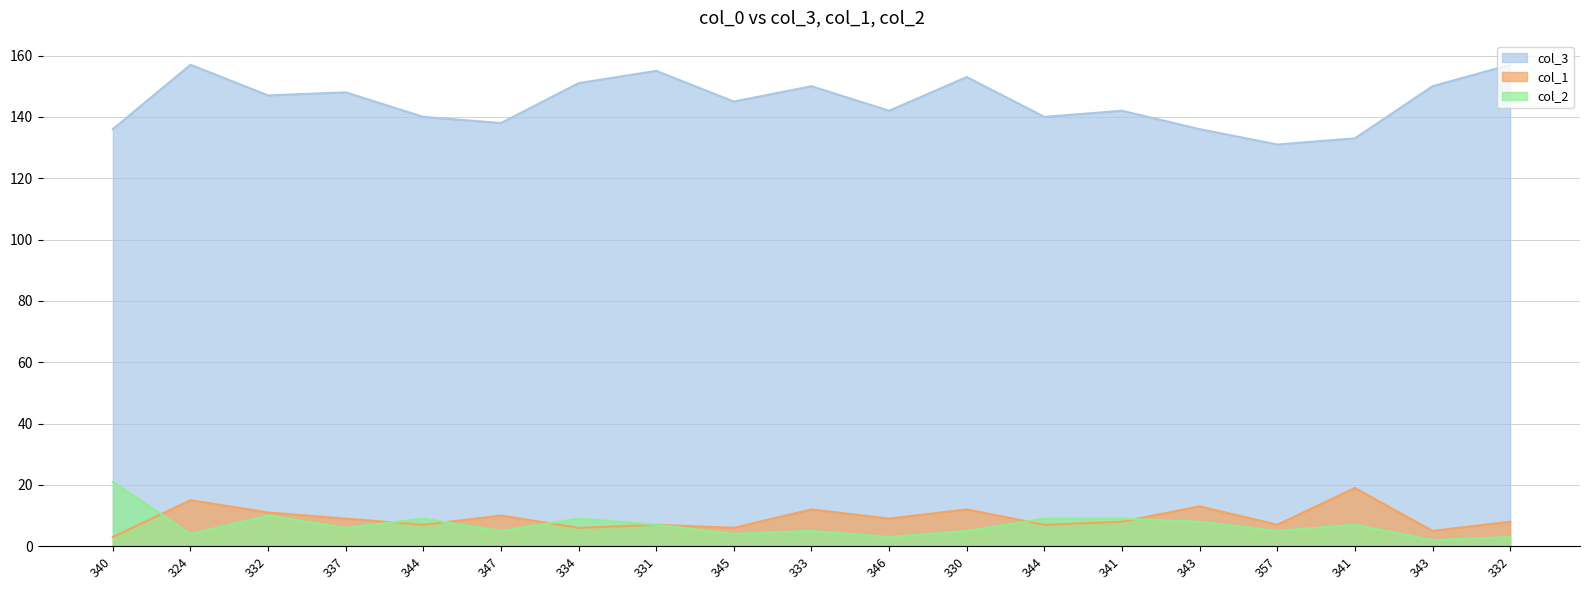

What is the greatest value displayed?

157